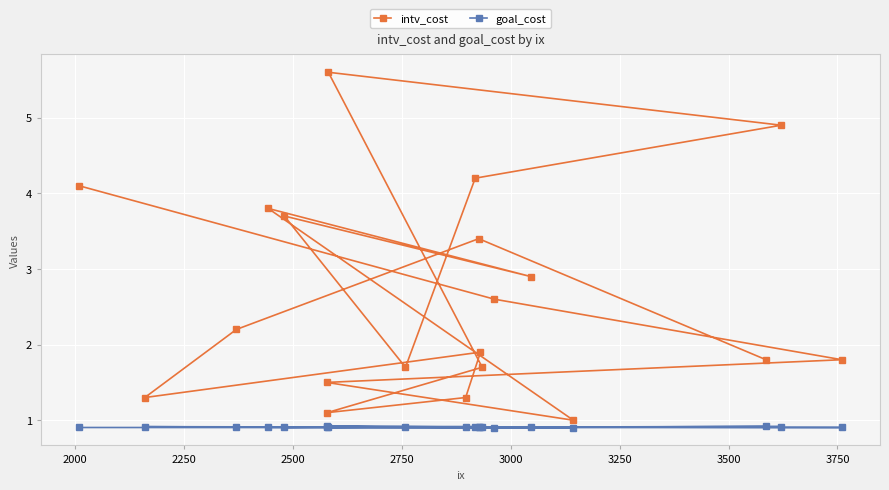

What is the average value of the goal_cost series?

0.9